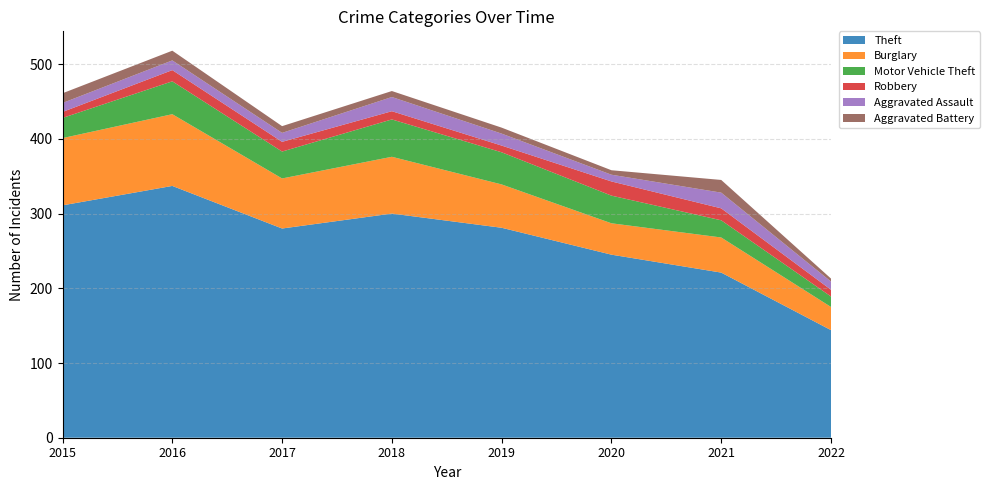

Reading left to right, transcribe all the data shown in this chart.

Theft: 311	337	280	300	281	245	221	144
Burglary: 90	96	67	76	58	42	47	31
Motor Vehicle Theft: 27	44	36	50	43	37	23	14
Robbery: 8	15	13	11	9	19	16	9
Aggravated Assault: 12	13	12	19	16	9	21	11
Aggravated Battery: 13	13	9	8	8	6	17	4